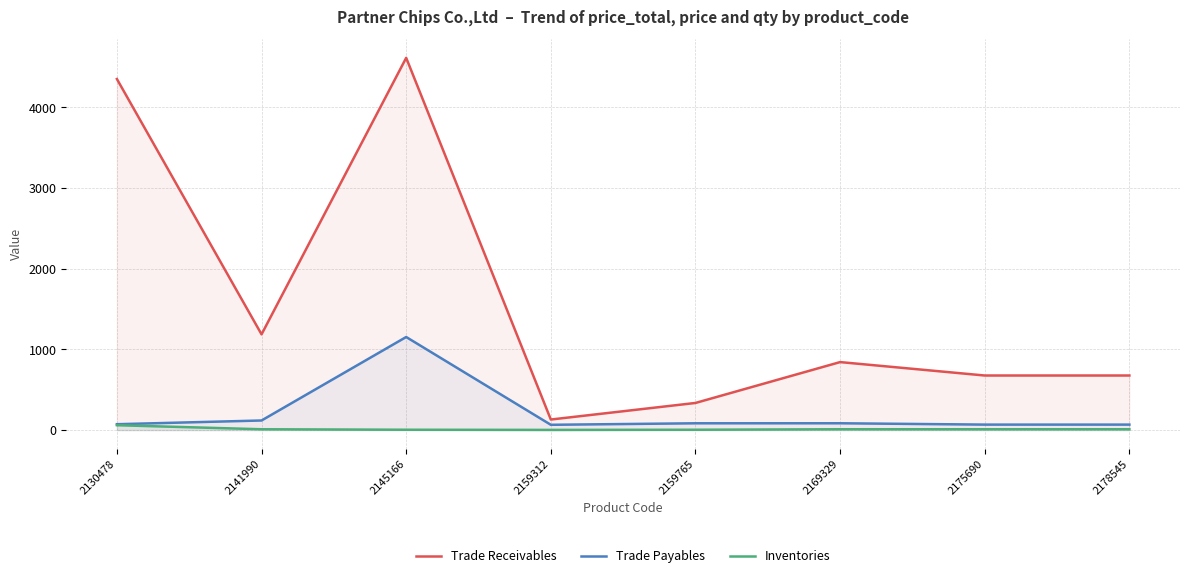

True or false: Trade Receivables and Inventories cross at least once.

False